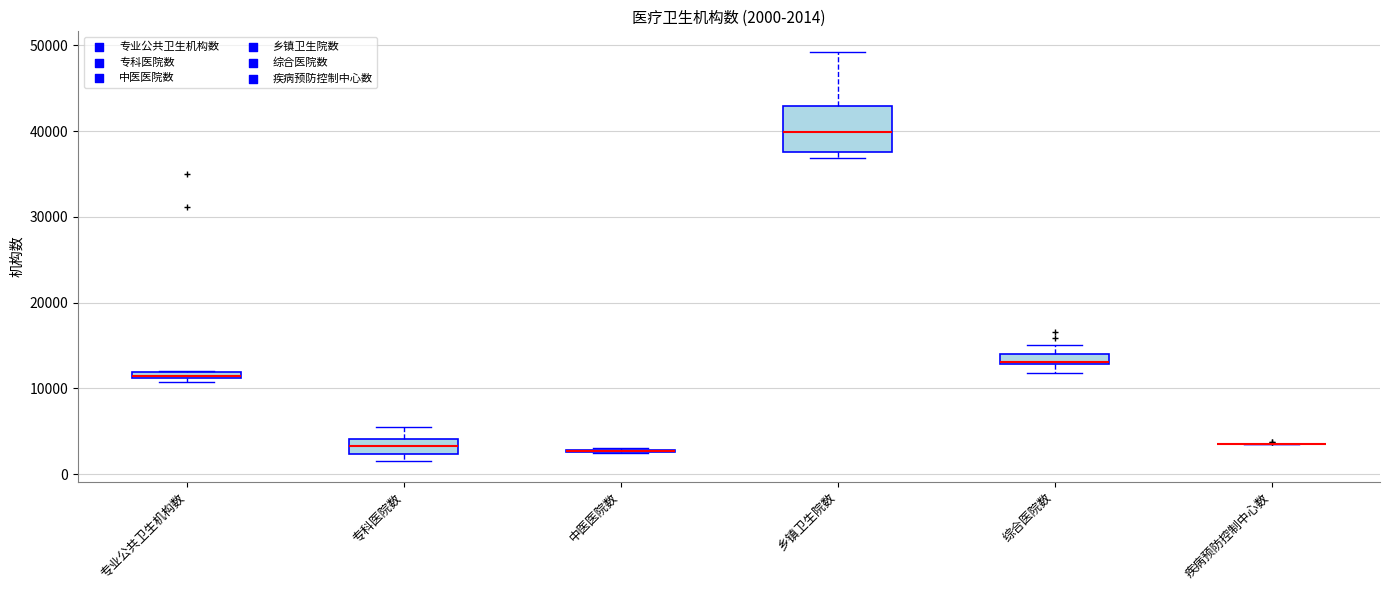

Comparing the boxes themselves (not the whiskers), which one is the tallest?

乡镇卫生院数